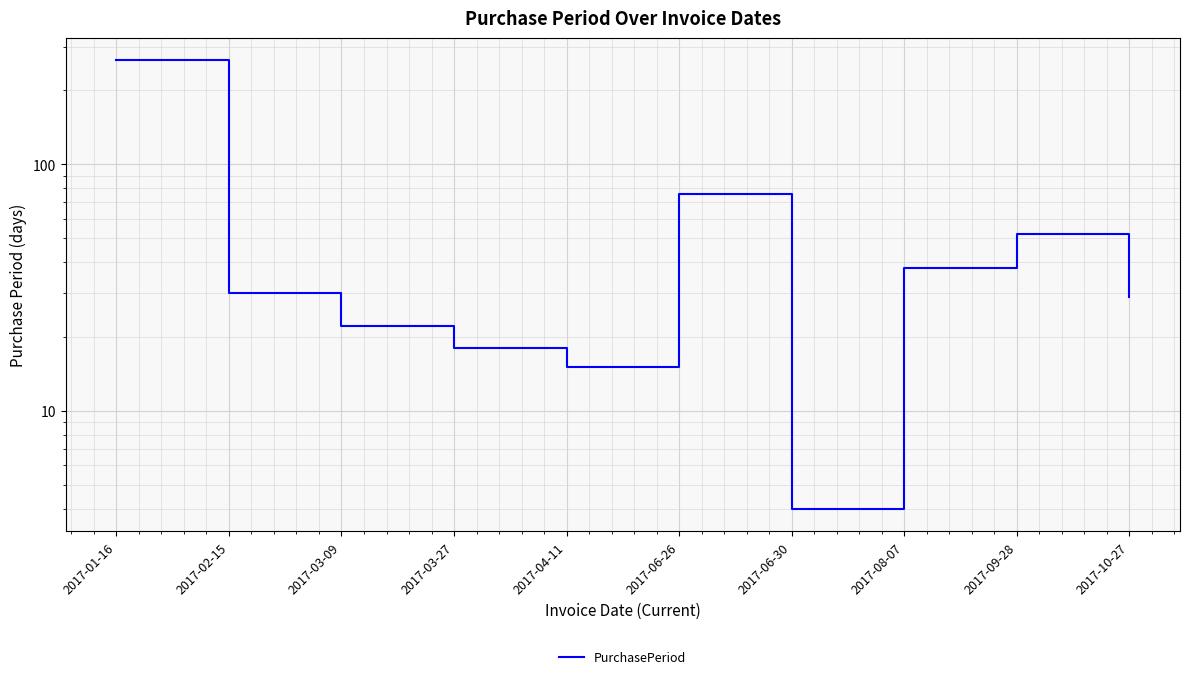

The chart shows a value of 38 at 2017-08-07. True or false?

True